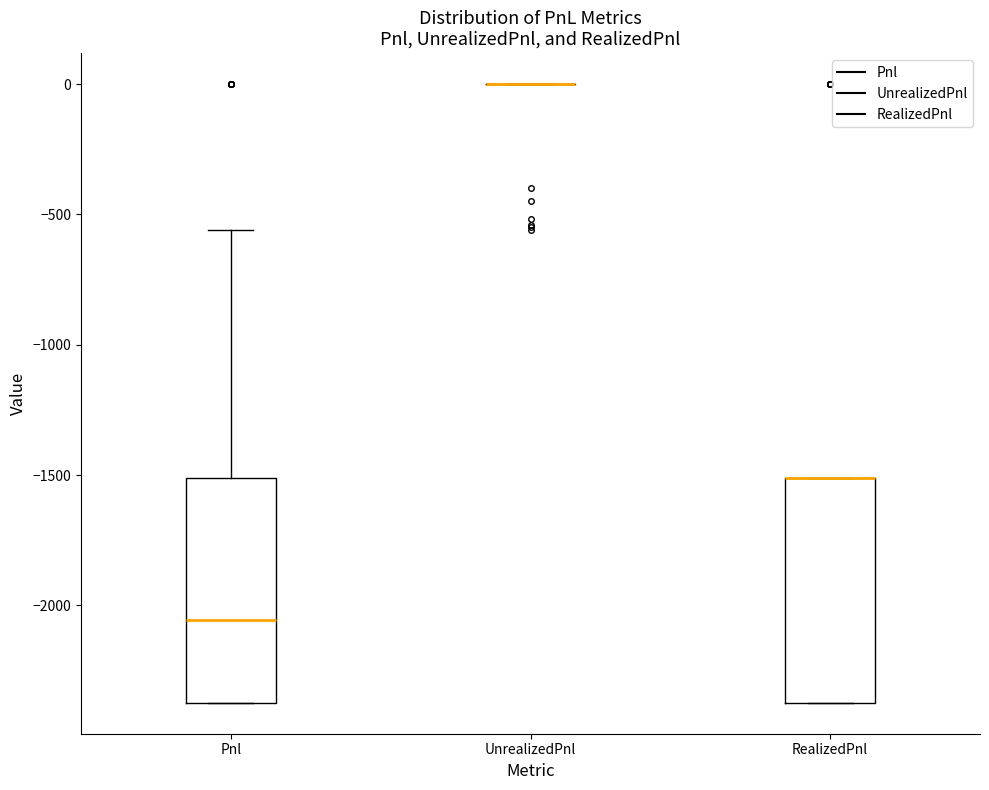

Reading left to right, read every box against the y-axis: the position of its median line, the range the box covers, and the ends of its whiskers. The values are not printed on the chart, so give them approximately, as read against the axis.

Pnl: median -2050, box -2350 to -1500, whiskers -2350 to -550
UnrealizedPnl: box collapsed to a line at 0, whiskers 0 to 0
RealizedPnl: median -1500 (drawn on the box's upper edge), box -2350 to -1500, whiskers -2350 to -1500